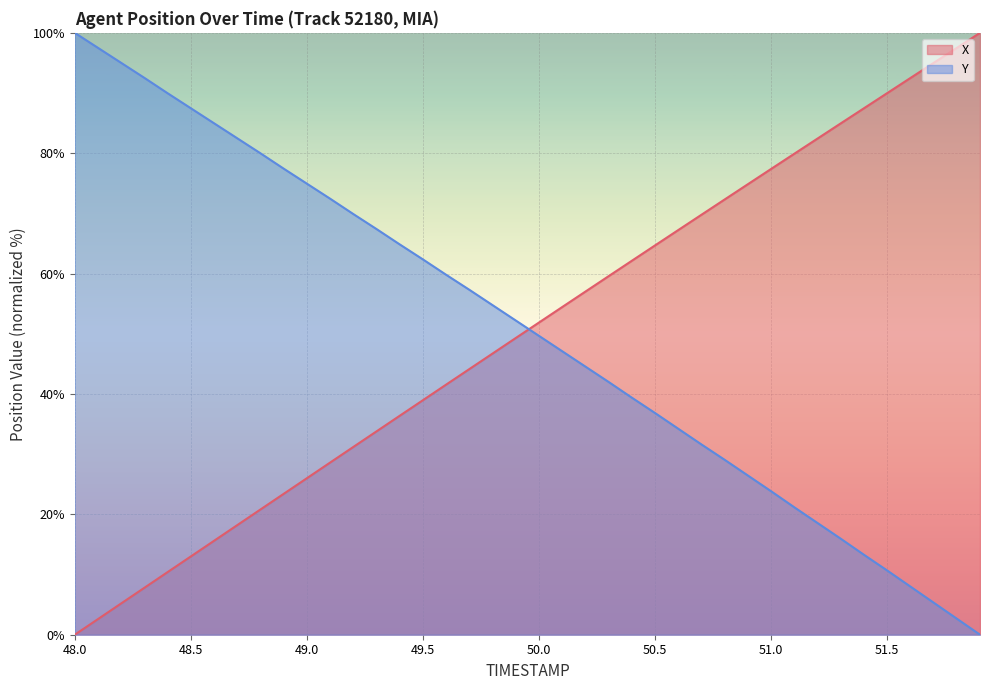

Reading left to right, list all the values displayed in this chart.

X: 0.0	2.6	5.2	7.8	10.4	13.0	15.6	18.2	20.8	23.4	26.0	28.6	31.2	33.8	36.4	39.0	41.6	44.1	46.7	49.3	51.9	54.4	57.0	59.6	62.1	64.7	67.2	69.8	72.3	74.9	77.4	79.9	82.4	85.0	87.5	90.0	92.5	95.0	97.5	100.0
Y: 100.0	97.5	95.0	92.5	90.0	87.5	85.0	82.5	80.0	77.4	74.9	72.4	69.9	67.4	64.8	62.4	59.8	57.3	54.8	52.2	49.7	47.1	44.5	42.0	39.4	36.8	34.2	31.6	29.1	26.5	23.8	21.2	18.6	16.0	13.3	10.7	8.0	5.3	2.7	0.0